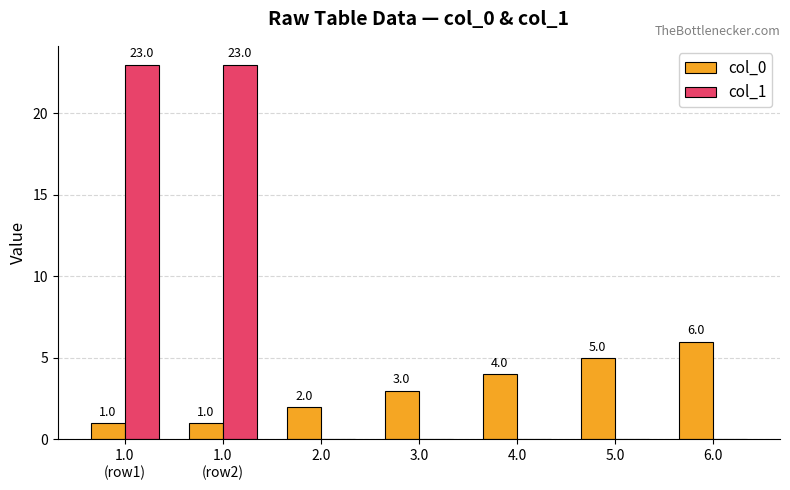

Are the bars horizontal?

No